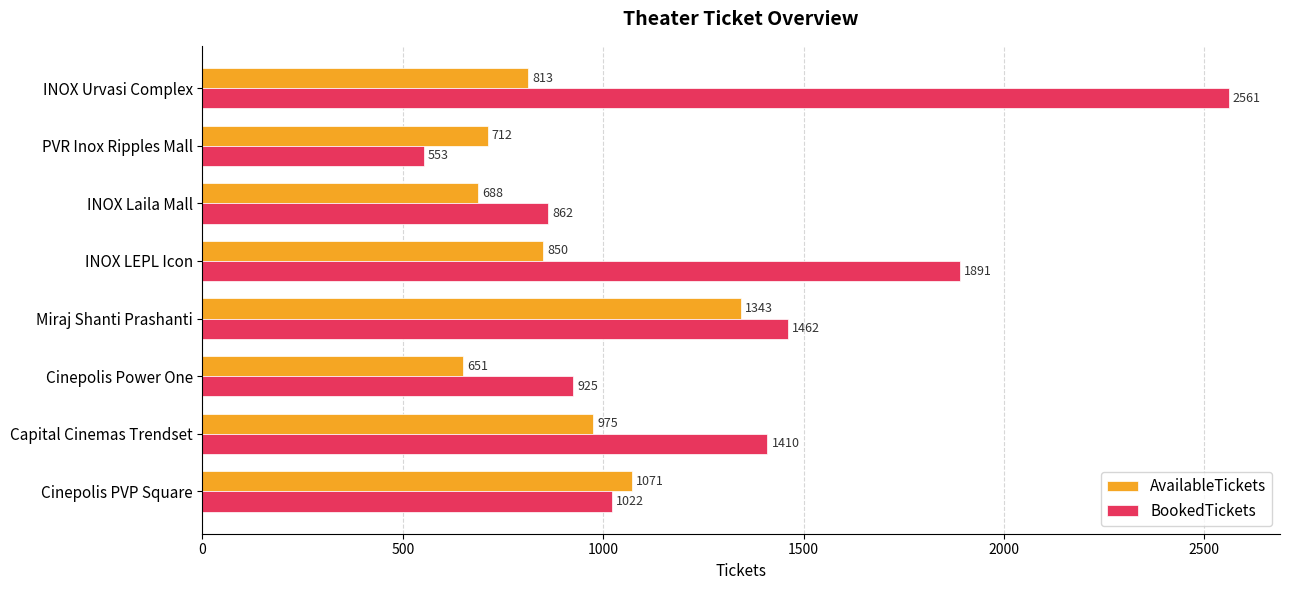

Rank the series by their maximum value, from highest to lowest.

BookedTickets, AvailableTickets